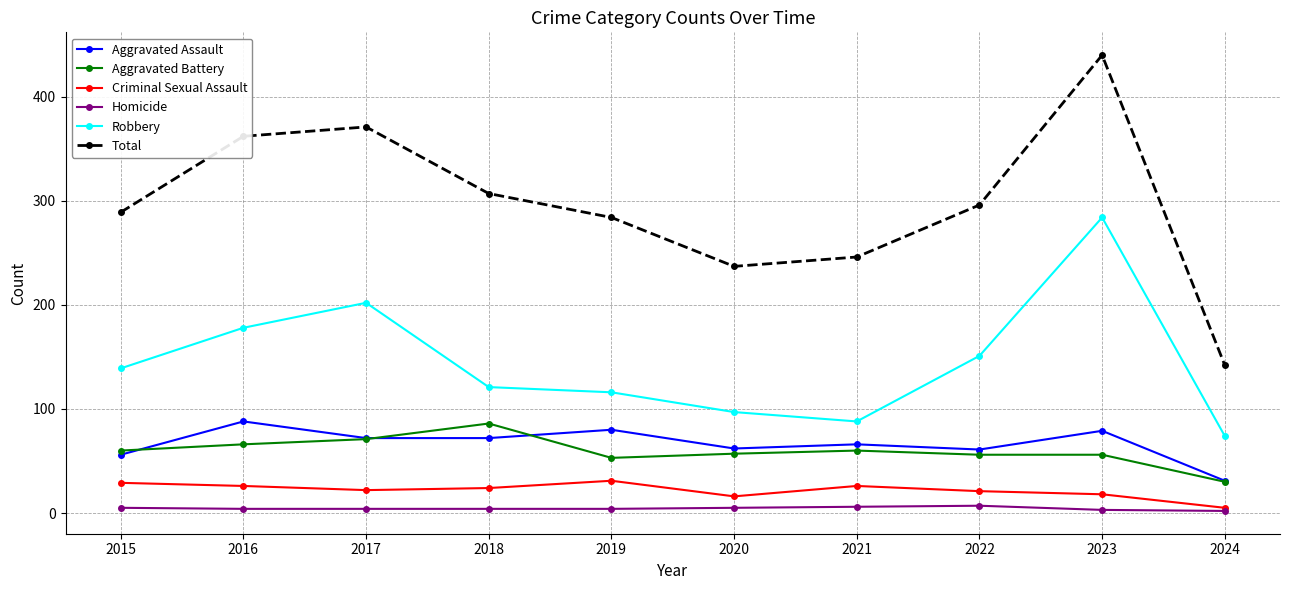

Between 2017 and 2020, which series saw the biggest shift?

Total